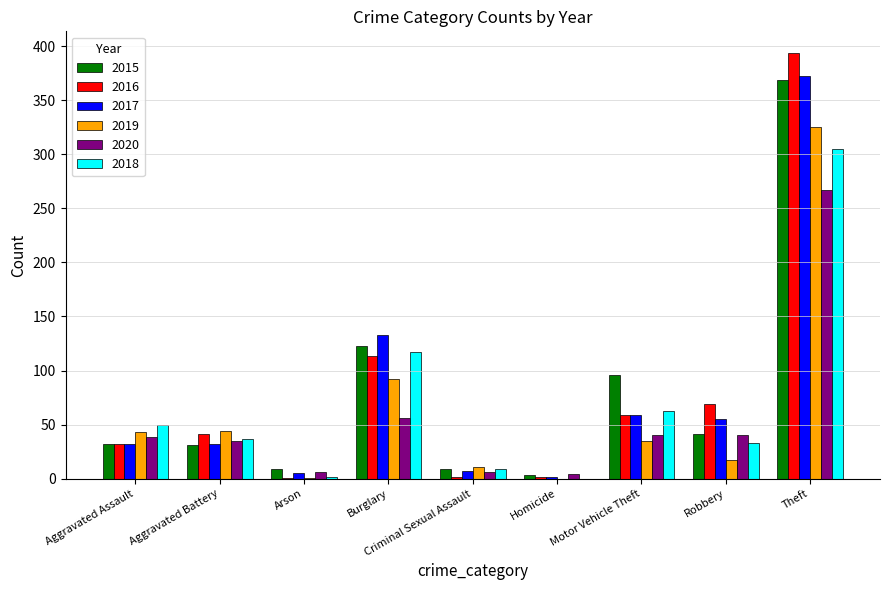

What is the sum of the 2016 values at Aggravated Assault and Robbery?

101